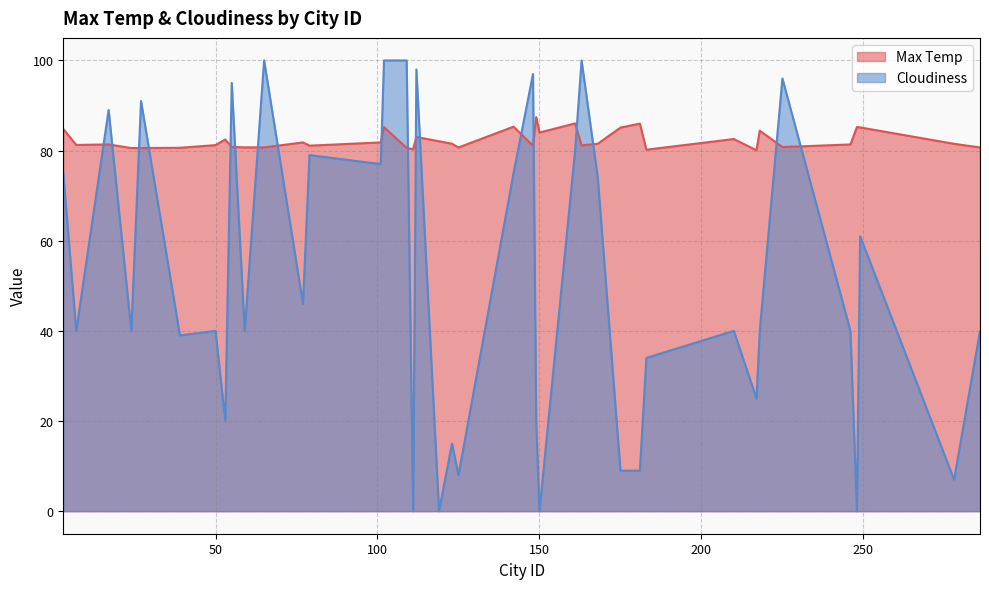

How many categories are shown in the chart?

40